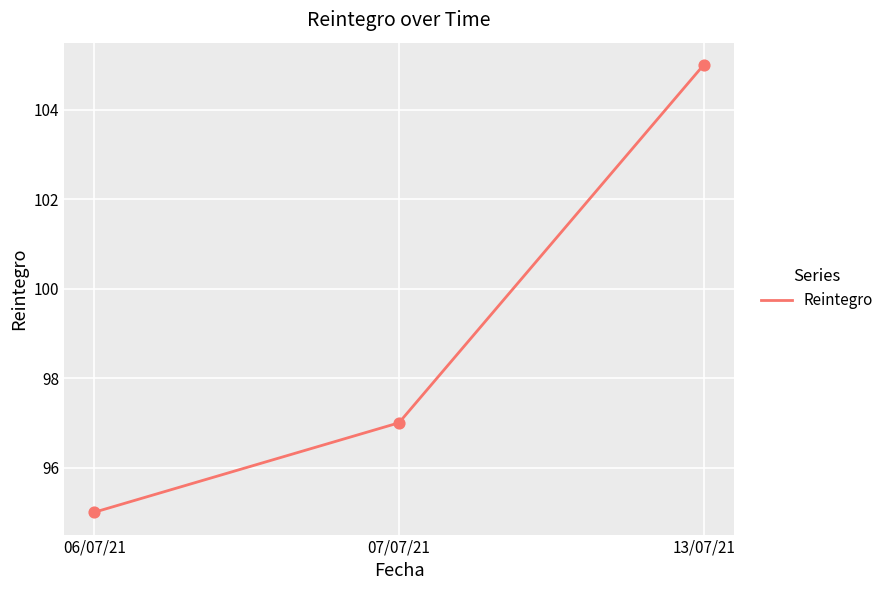

What is the change in value from 06/07/21 to 07/07/21?

+2